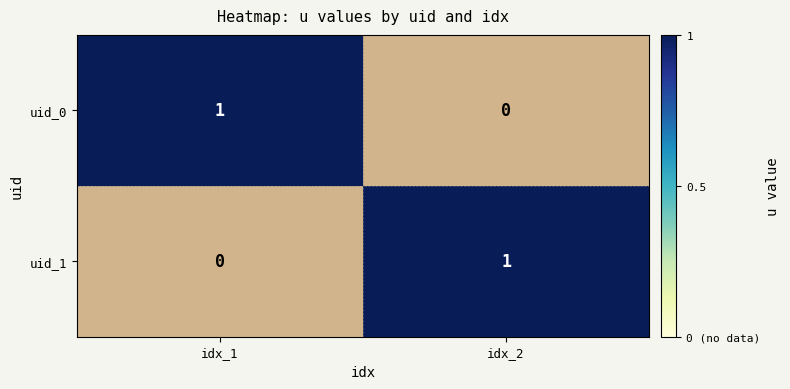

Reading left to right, transcribe all the data shown in this chart.

uid_0: idx_1=1	idx_2=0
uid_1: idx_1=0	idx_2=1